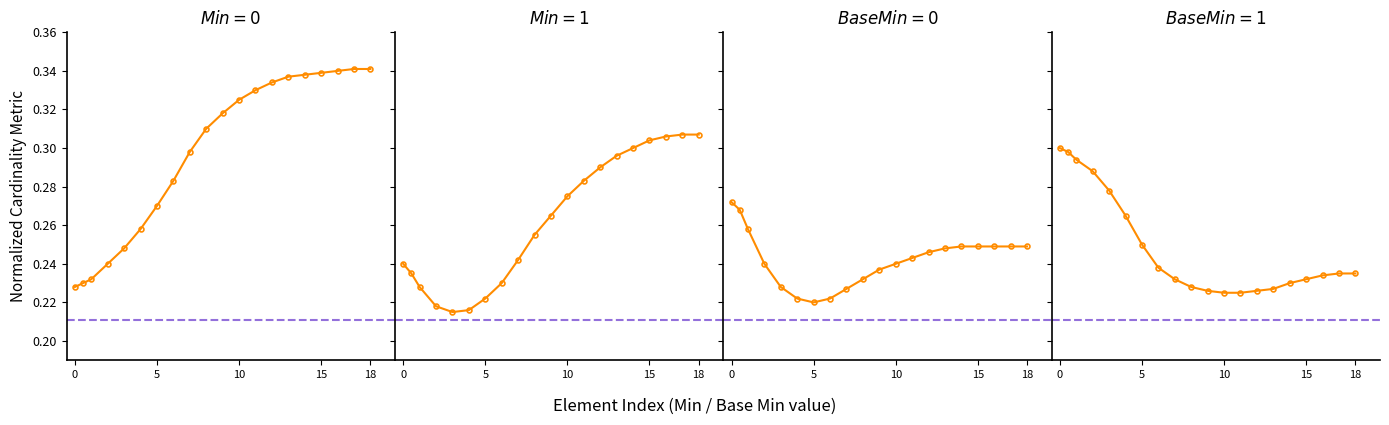

What is the label of the 19th point from the left?

18